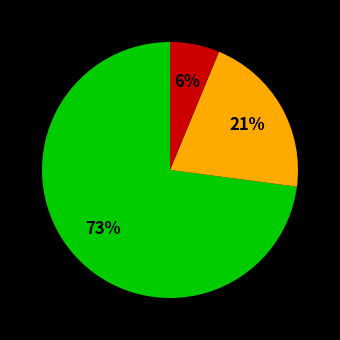

Is there any slice that represents more than half of the pie?

Yes